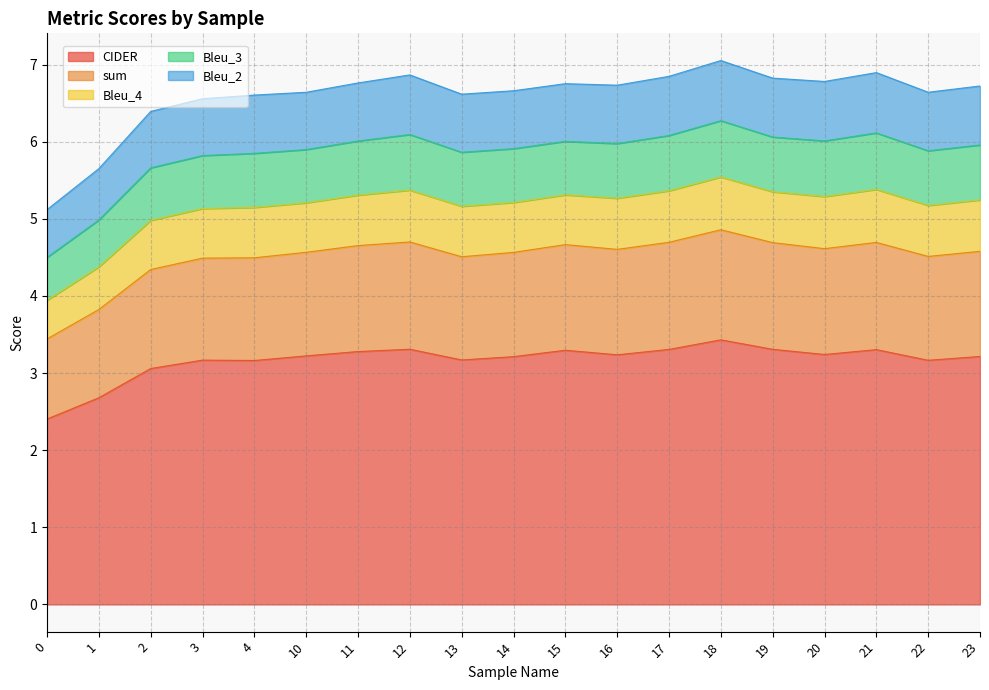

What is the spread (max minus min) of values at 19?

3.5